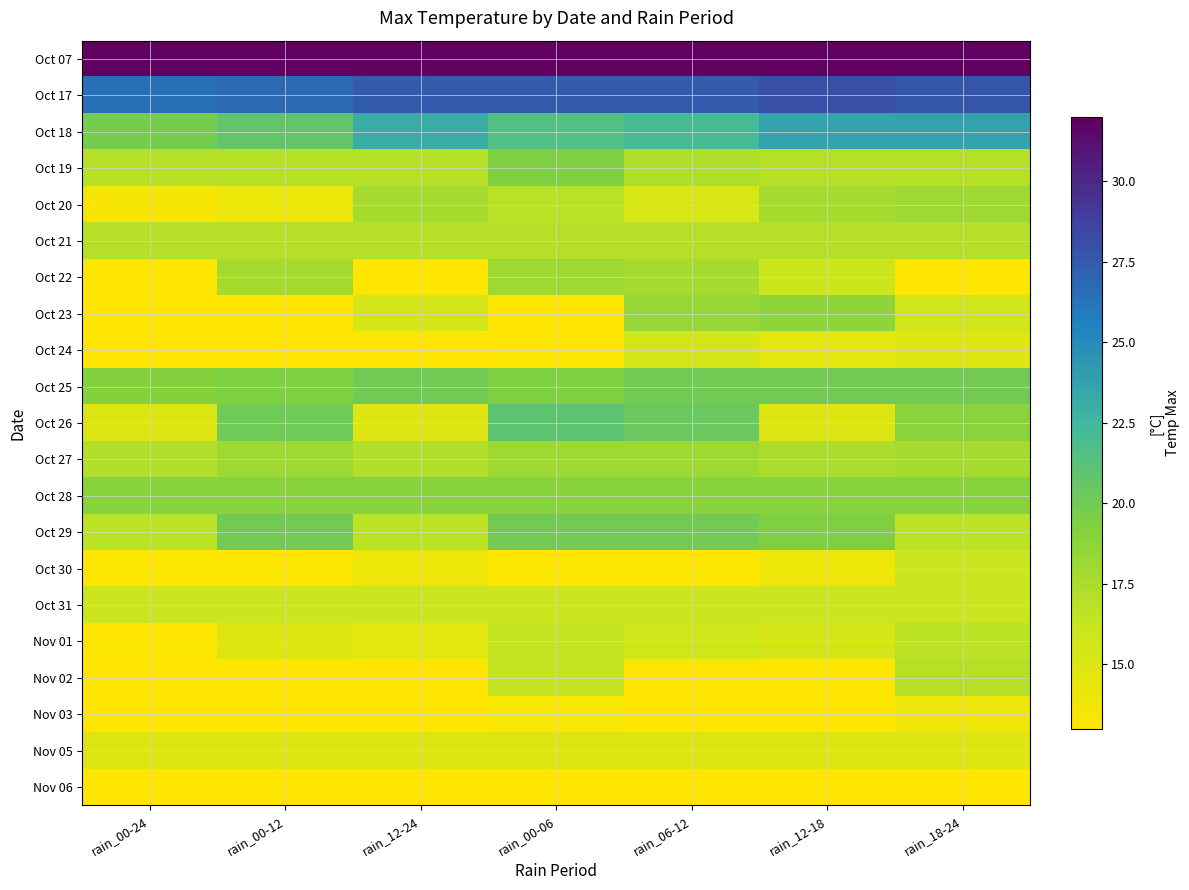

Reading left to right, what are all the values shown in this chart?

Oct 07: rain_00-24=32.0	rain_00-12=32.0	rain_12-24=32.0	rain_00-06=32.0	rain_06-12=32.0	rain_12-18=32.0	rain_18-24=32.0
Oct 17: rain_00-24=26.5	rain_00-12=26.8	rain_12-24=27.4	rain_00-06=27.4	rain_06-12=27.4	rain_12-18=28.0	rain_18-24=27.7
Oct 18: rain_00-24=19.8	rain_00-12=20.7	rain_12-24=23.1	rain_00-06=21.6	rain_06-12=22.2	rain_12-18=23.7	rain_18-24=23.7
Oct 19: rain_00-24=17.0	rain_00-12=17.0	rain_12-24=17.0	rain_00-06=19.4	rain_06-12=17.3	rain_12-18=17.0	rain_18-24=17.0
Oct 20: rain_00-24=13.5	rain_00-12=14.1	rain_12-24=17.7	rain_00-06=16.8	rain_06-12=15.3	rain_12-18=17.7	rain_18-24=18.0
Oct 21: rain_00-24=17.0	rain_00-12=17.0	rain_12-24=17.0	rain_00-06=17.0	rain_06-12=17.0	rain_12-18=17.0	rain_18-24=17.0
Oct 22: rain_00-24=12.0	rain_00-12=17.7	rain_12-24=12.0	rain_00-06=18.0	rain_06-12=17.7	rain_12-18=15.9	rain_18-24=12.0
Oct 23: rain_00-24=13.0	rain_00-12=13.0	rain_12-24=15.4	rain_00-06=13.0	rain_06-12=18.4	rain_12-18=18.7	rain_18-24=15.7
Oct 24: rain_00-24=11.3	rain_00-12=12.2	rain_12-24=12.8	rain_00-06=13.1	rain_06-12=15.5	rain_12-18=14.6	rain_18-24=14.9
Oct 25: rain_00-24=19.1	rain_00-12=19.4	rain_12-24=20.0	rain_00-06=19.4	rain_06-12=20.0	rain_12-18=20.0	rain_18-24=20.0
Oct 26: rain_00-24=15.0	rain_00-12=20.1	rain_12-24=15.0	rain_00-06=21.0	rain_06-12=20.4	rain_12-18=15.0	rain_18-24=18.9
Oct 27: rain_00-24=17.1	rain_00-12=18.0	rain_12-24=17.1	rain_00-06=18.0	rain_06-12=18.0	rain_12-18=17.4	rain_18-24=17.7
Oct 28: rain_00-24=19.0	rain_00-12=19.0	rain_12-24=19.0	rain_00-06=19.0	rain_06-12=19.0	rain_12-18=19.0	rain_18-24=19.0
Oct 29: rain_00-24=16.7	rain_00-12=20.0	rain_12-24=16.7	rain_00-06=20.0	rain_06-12=20.0	rain_12-18=19.4	rain_18-24=16.7
Oct 30: rain_00-24=10.0	rain_00-12=10.0	rain_12-24=13.9	rain_00-06=11.2	rain_06-12=10.0	rain_12-18=13.9	rain_18-24=16.0
Oct 31: rain_00-24=16.0	rain_00-12=16.0	rain_12-24=16.0	rain_00-06=16.0	rain_06-12=16.0	rain_12-18=16.0	rain_18-24=16.0
Nov 01: rain_00-24=12.5	rain_00-12=14.9	rain_12-24=14.6	rain_00-06=16.4	rain_06-12=15.8	rain_12-18=15.5	rain_18-24=16.7
Nov 02: rain_00-24=11.0	rain_00-12=11.0	rain_12-24=11.9	rain_00-06=16.4	rain_06-12=11.0	rain_12-18=11.9	rain_18-24=17.0
Nov 03: rain_00-24=8.9	rain_00-12=10.7	rain_12-24=11.6	rain_00-06=13.4	rain_06-12=11.6	rain_12-18=11.9	rain_18-24=14.0
Nov 05: rain_00-24=15.0	rain_00-12=15.0	rain_12-24=15.0	rain_00-06=15.0	rain_06-12=15.0	rain_12-18=15.0	rain_18-24=15.0
Nov 06: rain_00-24=13.0	rain_00-12=13.0	rain_12-24=13.0	rain_00-06=13.0	rain_06-12=13.0	rain_12-18=13.0	rain_18-24=13.0